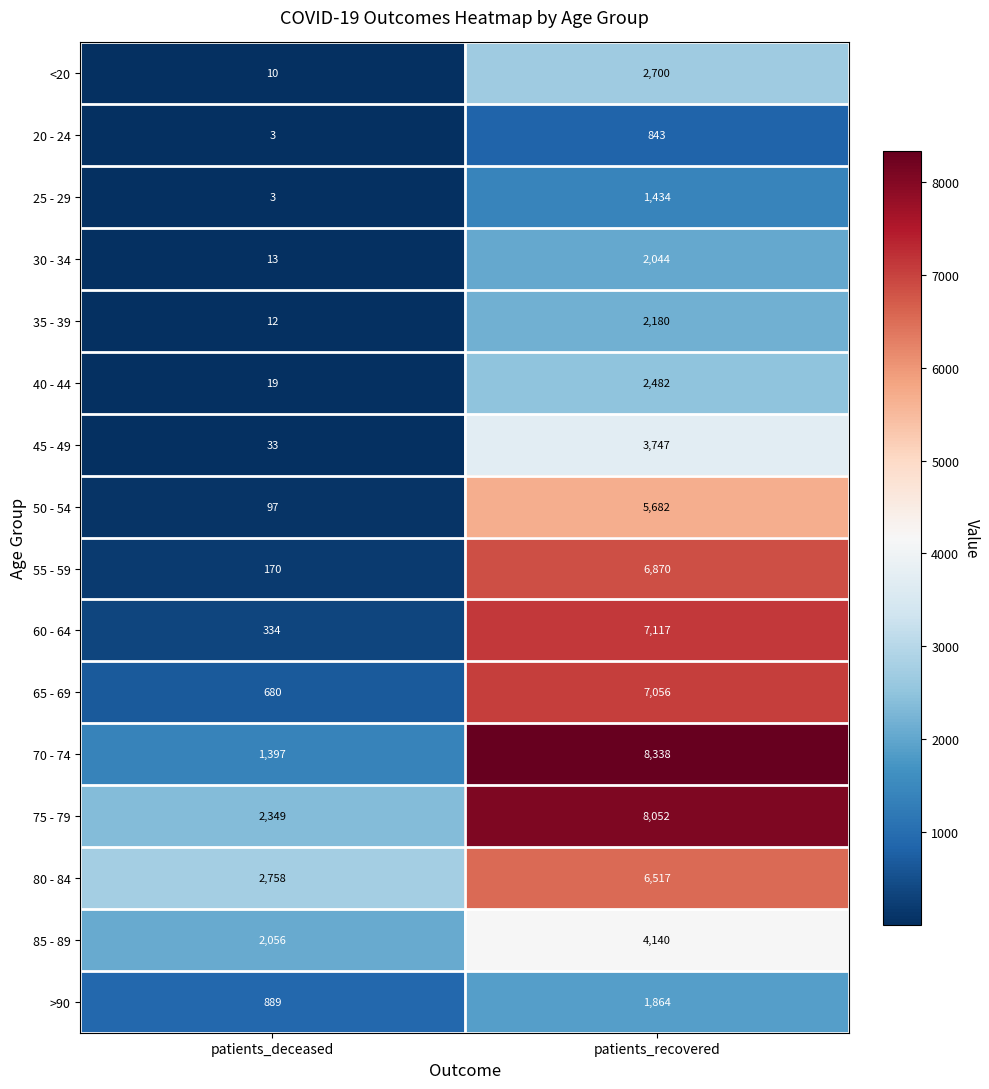

What is the spread (max minus min) of values at patients_recovered?

7495